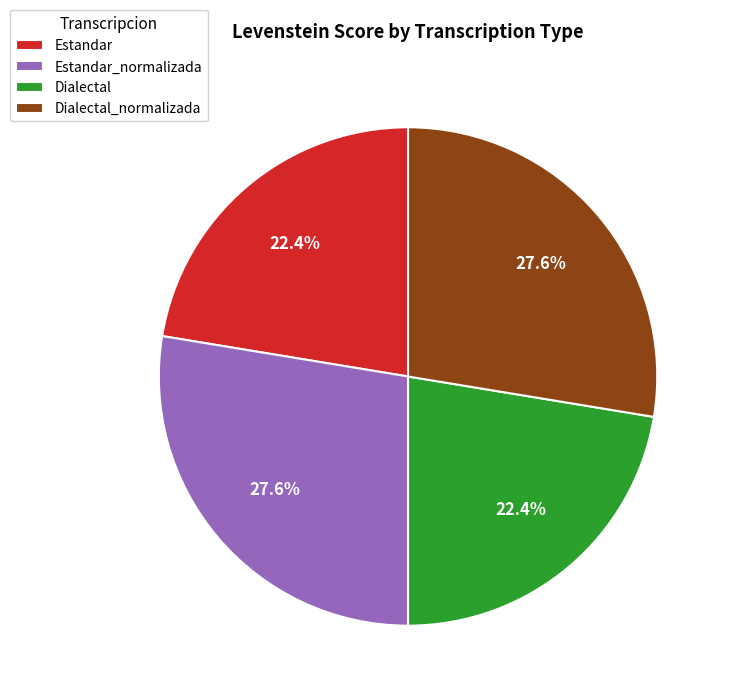

Approximately how many times larger is the value at Estandar_normalizada compared to Estandar?

1.2